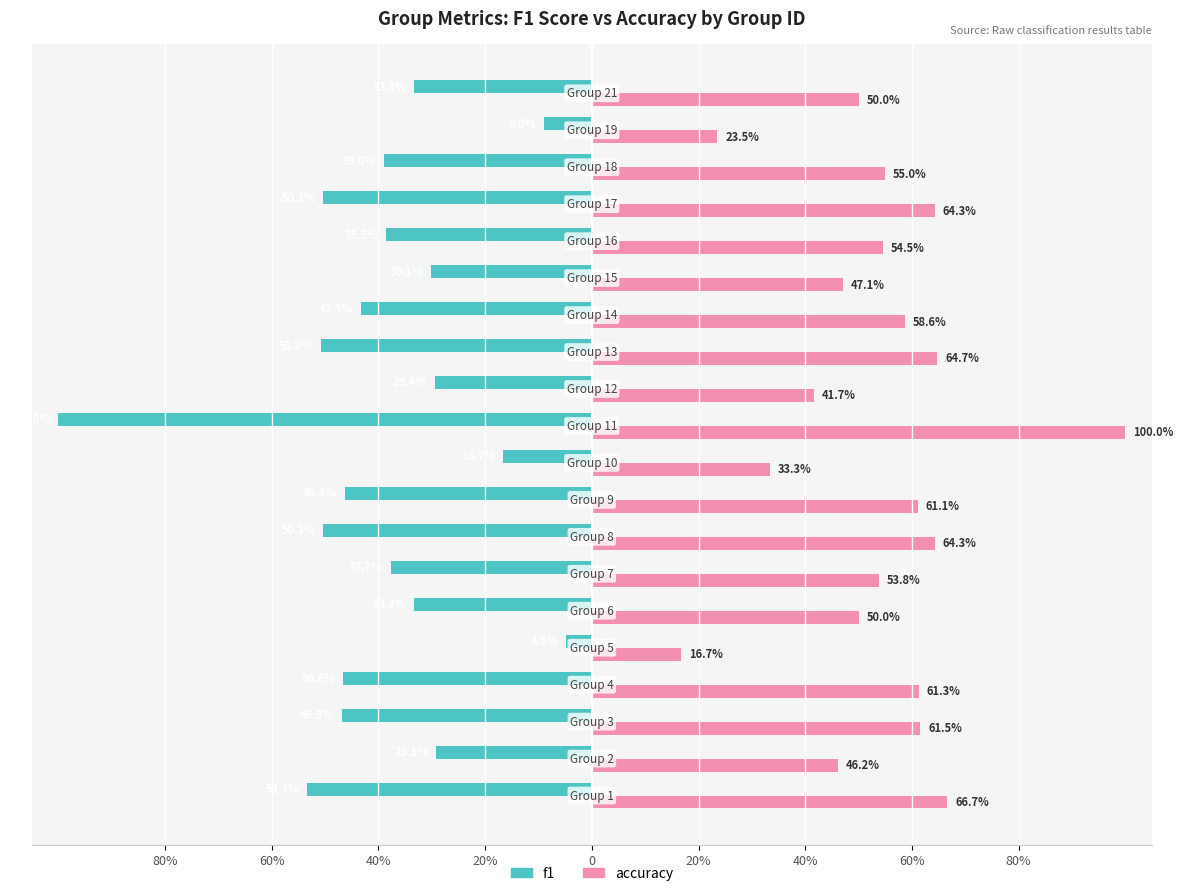

What are all the series names shown in the legend?

f1, accuracy